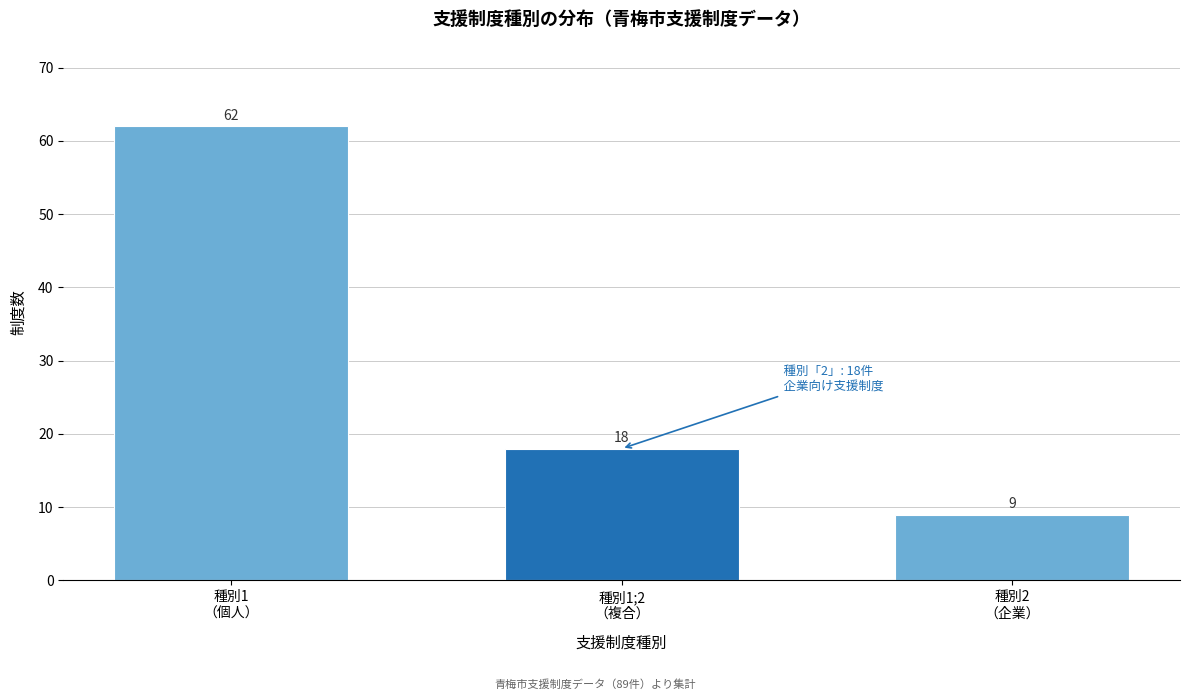

Reading right to left, extract all data points from this chart.

9	18	62